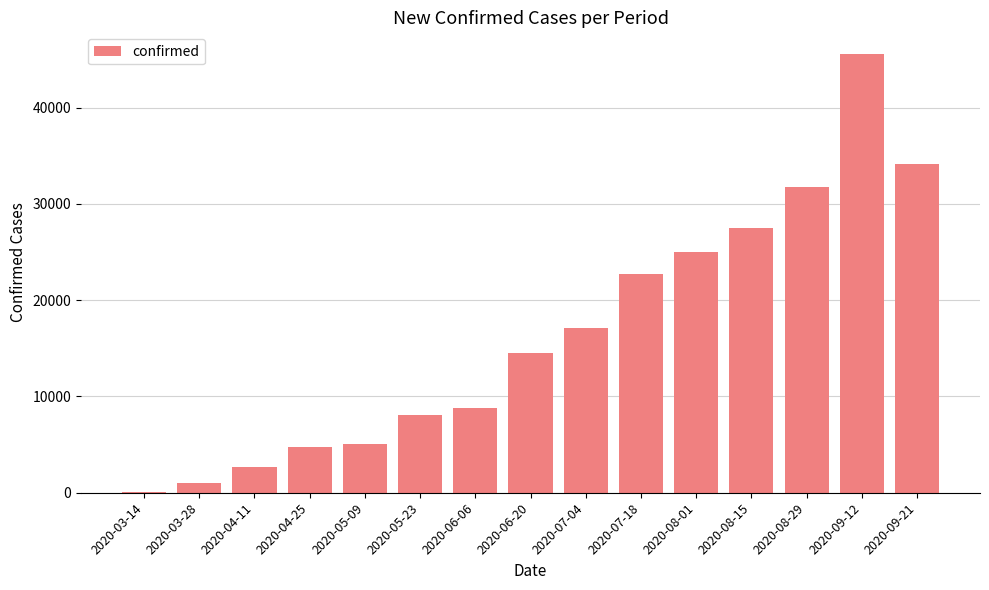

Reading left to right, extract all data points from this chart.

2020-03-14=96	2020-03-28=1059	2020-04-11=2687	2020-04-25=4765	2020-05-09=5038	2020-05-23=8100	2020-06-06=8769	2020-06-20=14515	2020-07-04=17113	2020-07-18=22740	2020-08-01=25054	2020-08-15=27532	2020-08-29=31727	2020-09-12=45551	2020-09-21=34106